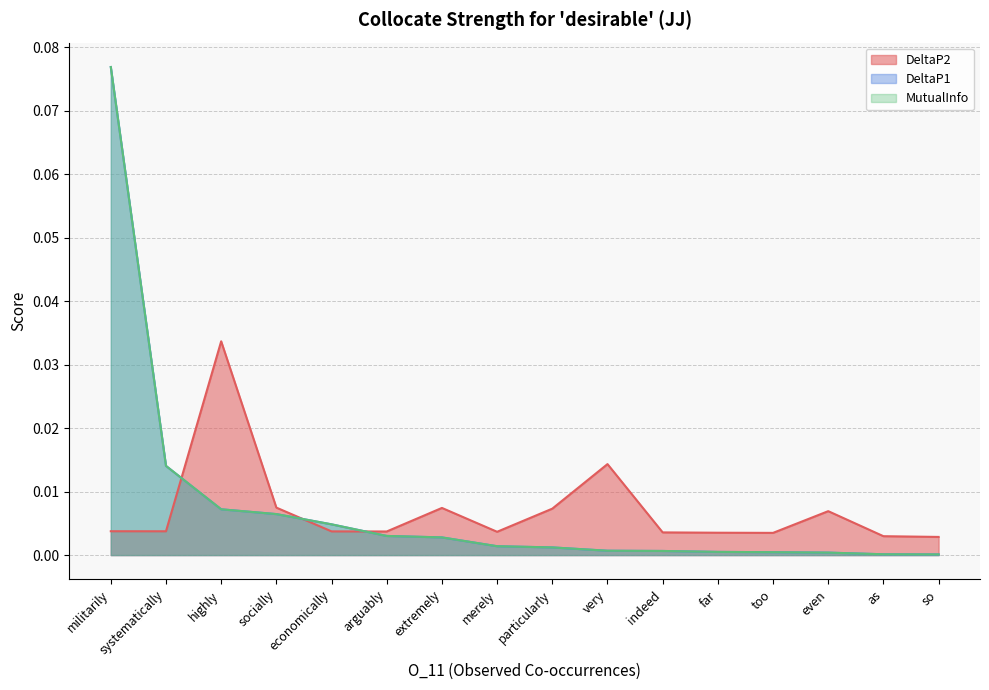

What is the sum of all DeltaP2 values?

0.1